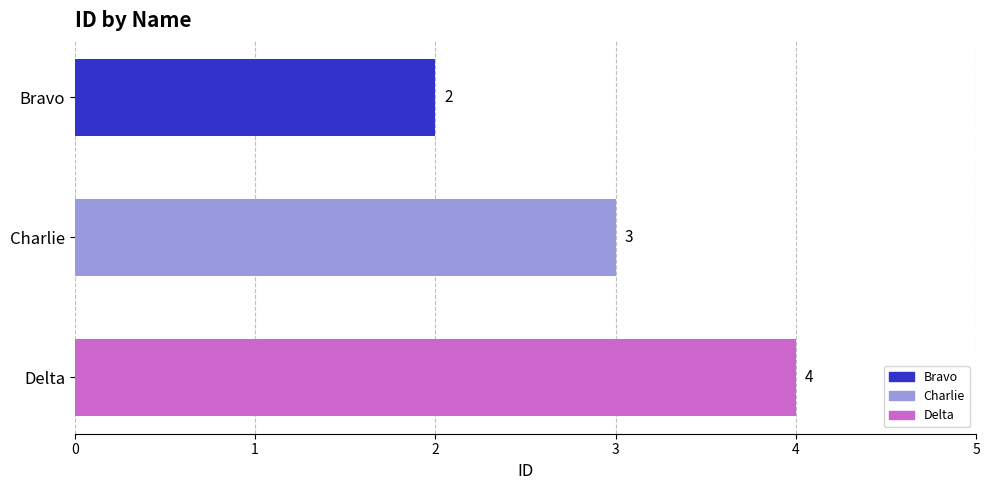

How many values are between 2 and 4?

3